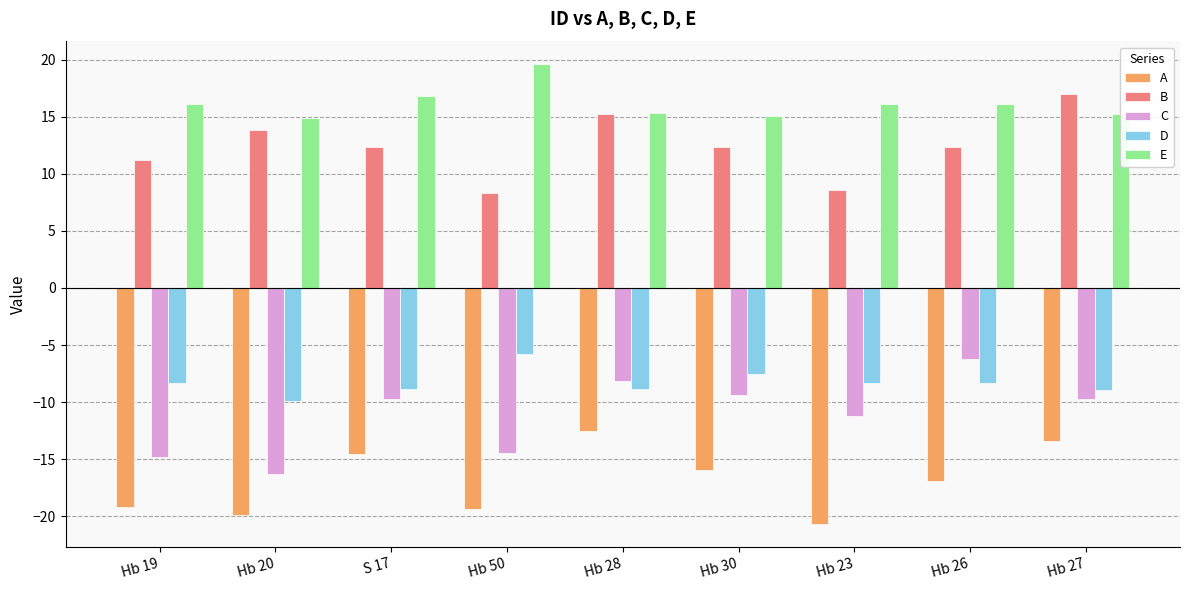

How many bars are there in total?

45